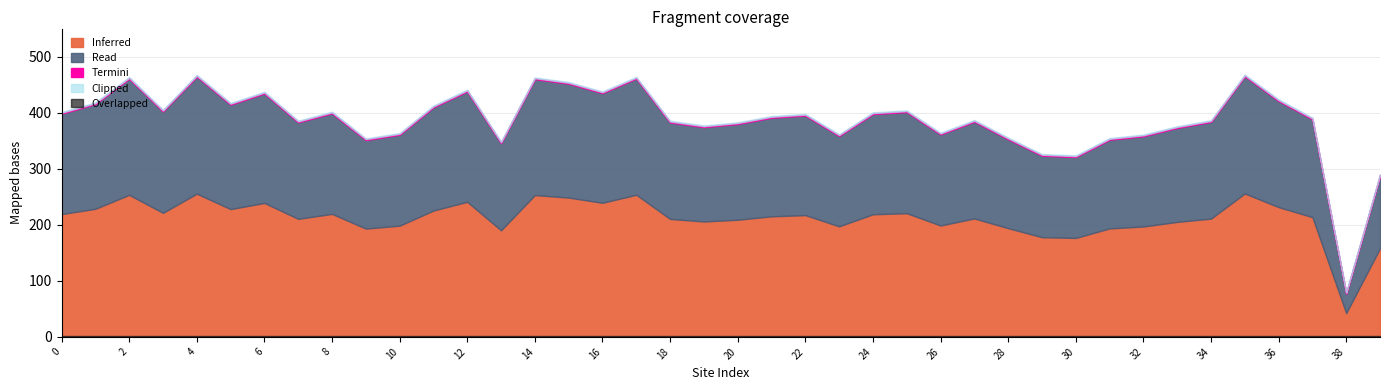

Count the number of categories in the chart.

40